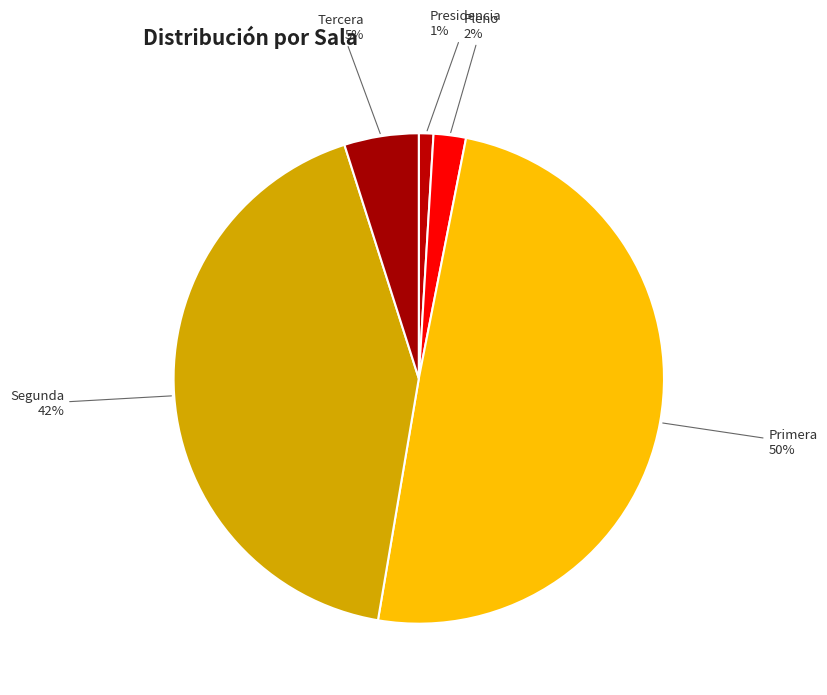

Does any single category account for the majority?

No